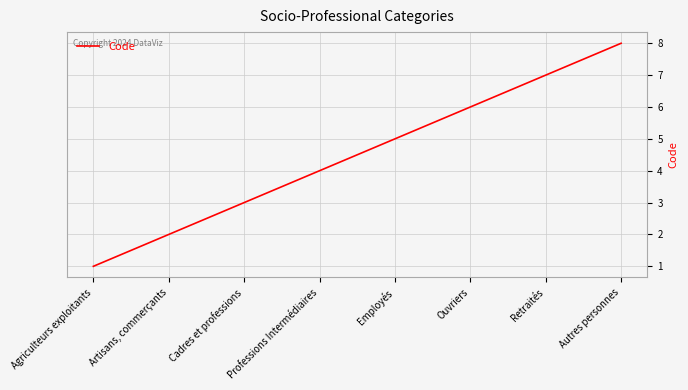

What is the sum of the values at Autres personnes and Employés?

13